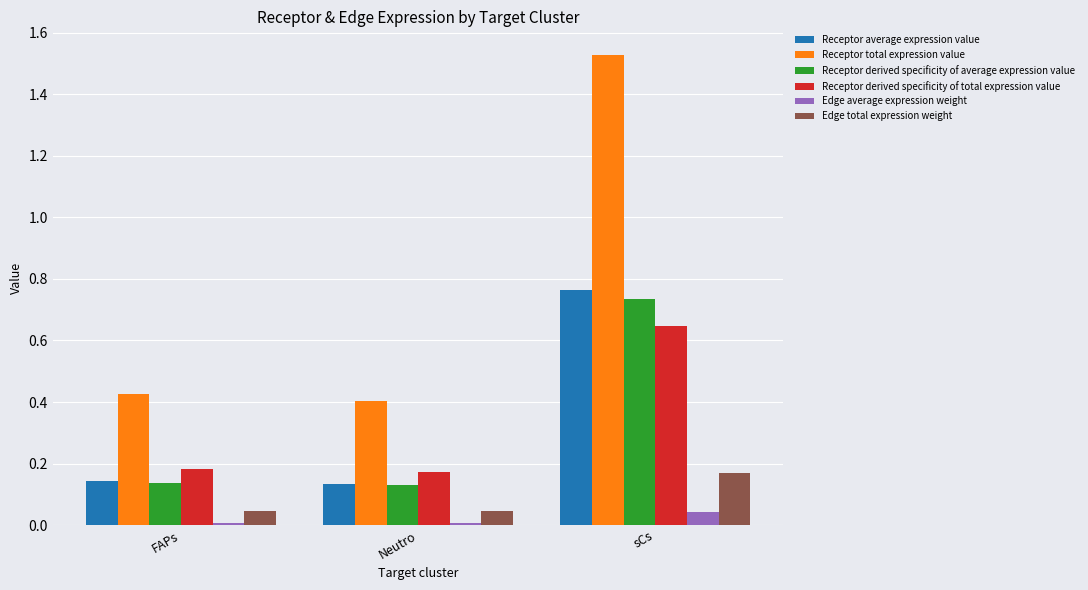

True or false: Receptor derived specificity of total expression value has a value of 0.3 at Neutro.

False